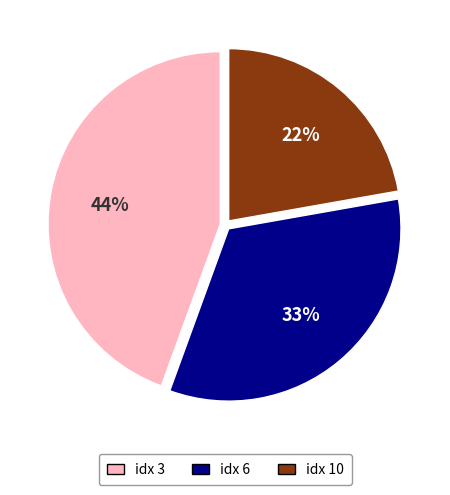

To the nearest percent, what is the average slice percentage?

33%